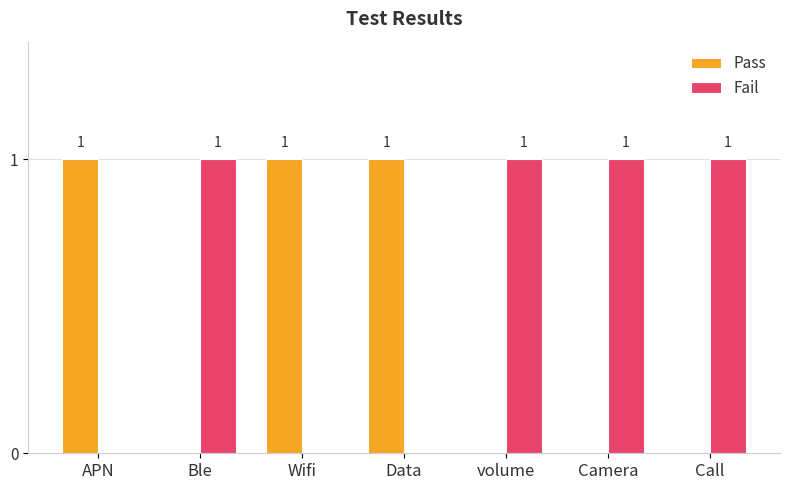

What are all the series names shown in the legend?

Pass, Fail